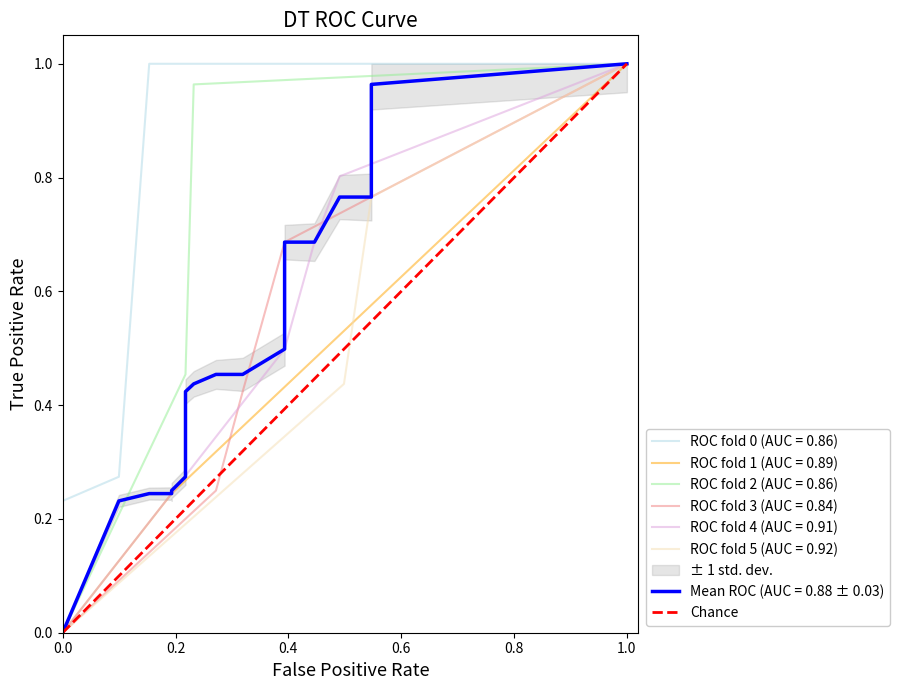

The ROC fold 3 (AUC = 0.84) series shows 0.0 at 0.0. True or false?

True